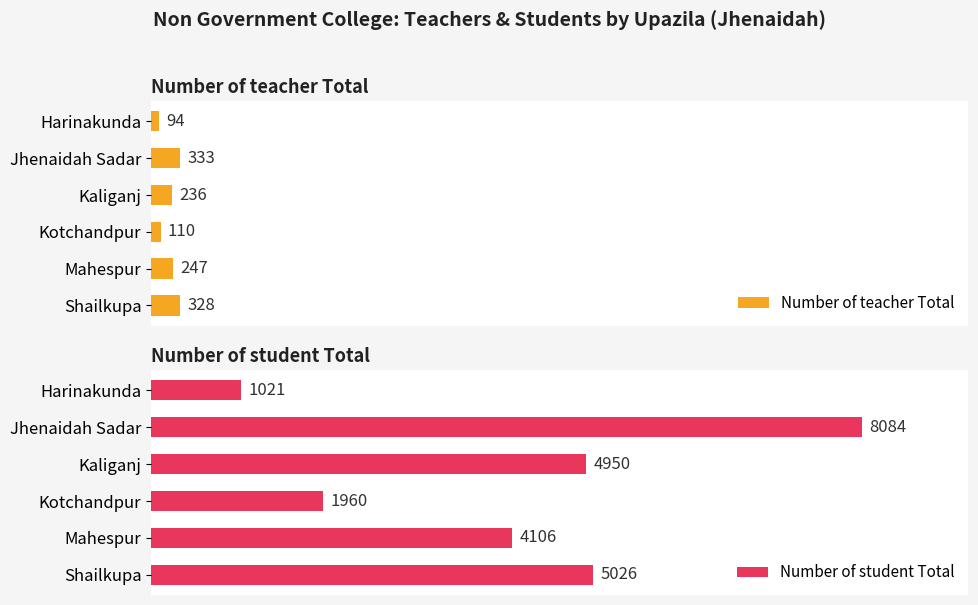

Rank the categories by Number of teacher Total value from highest to lowest.

Jhenaidah Sadar, Shailkupa, Mahespur, Kaliganj, Kotchandpur, Harinakunda